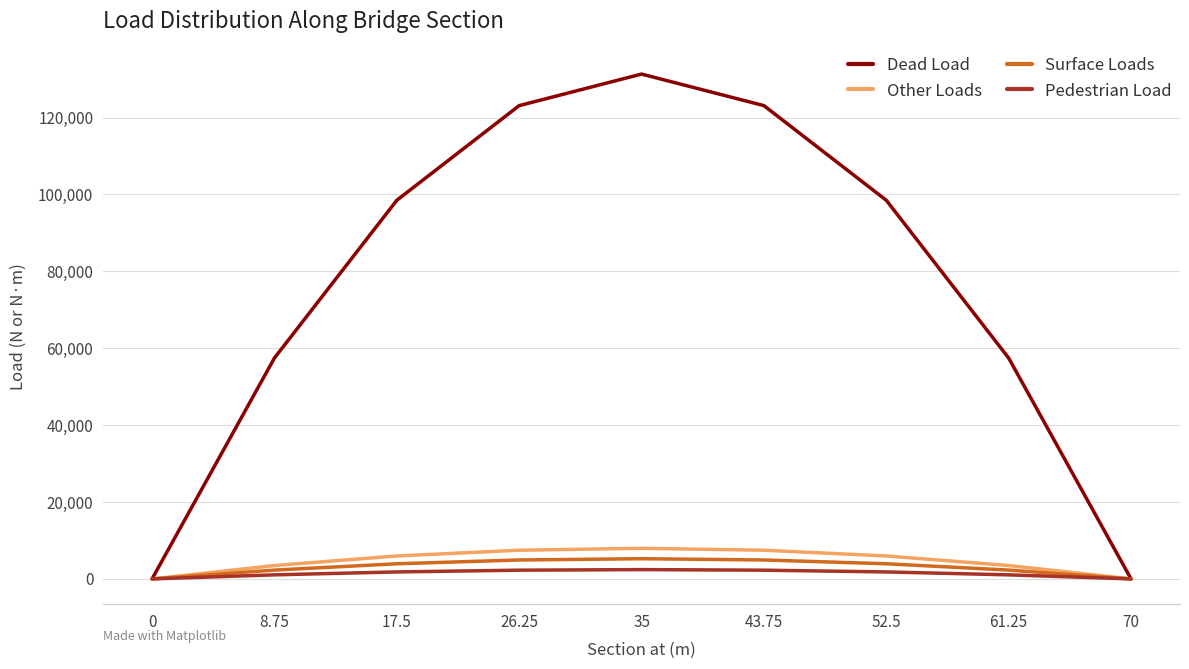

What is the highest value of the Other Loads series?

7962.5